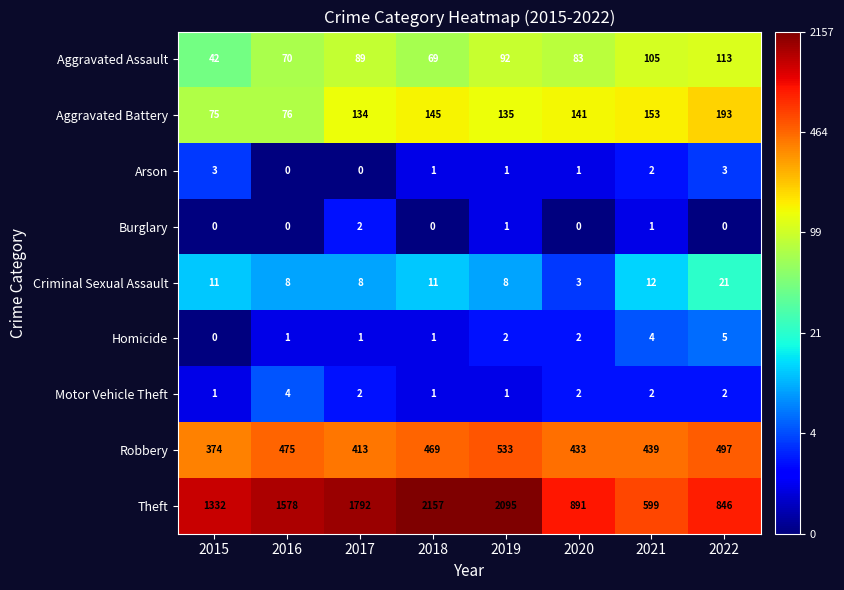

What is the spread (max minus min) of values at 2020?

891